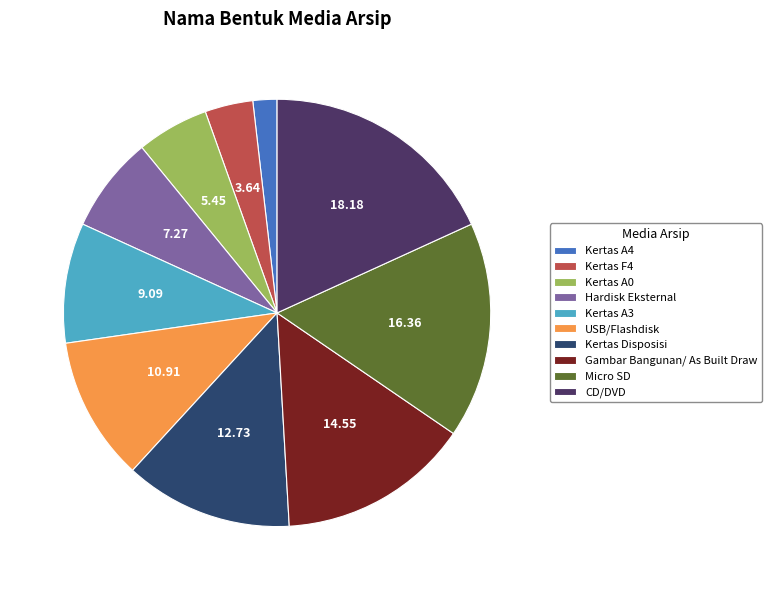

Rank the categories by value from lowest to highest.

Kertas A4, Kertas F4, Kertas A0, Hardisk Eksternal, Kertas A3, USB/Flashdisk, Kertas Disposisi, Gambar Bangunan/ As Built Draw, Micro SD, CD/DVD